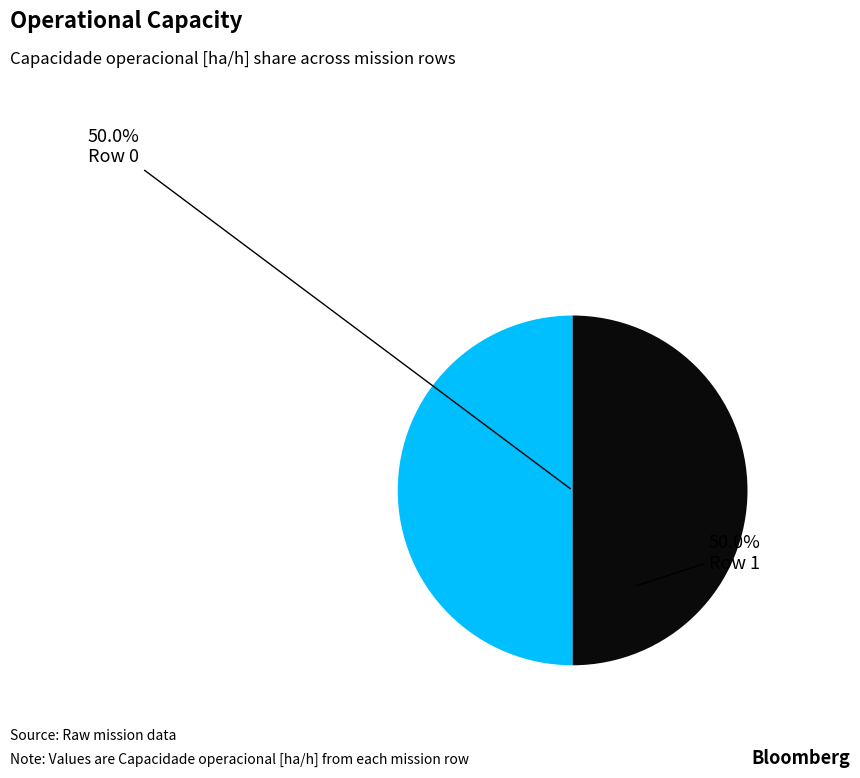

To the nearest percent, what portion does Row 0 represent?

50%